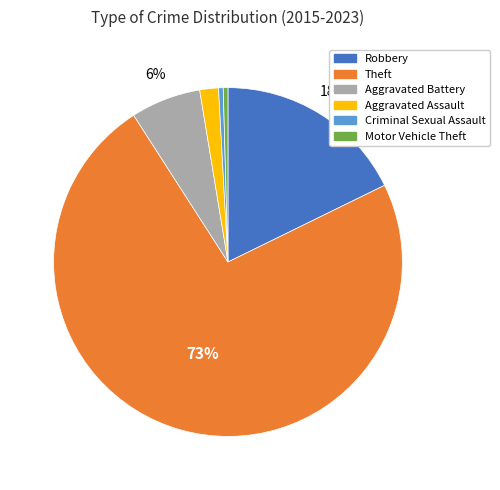

Between Aggravated Assault and Robbery, which is larger?

Robbery